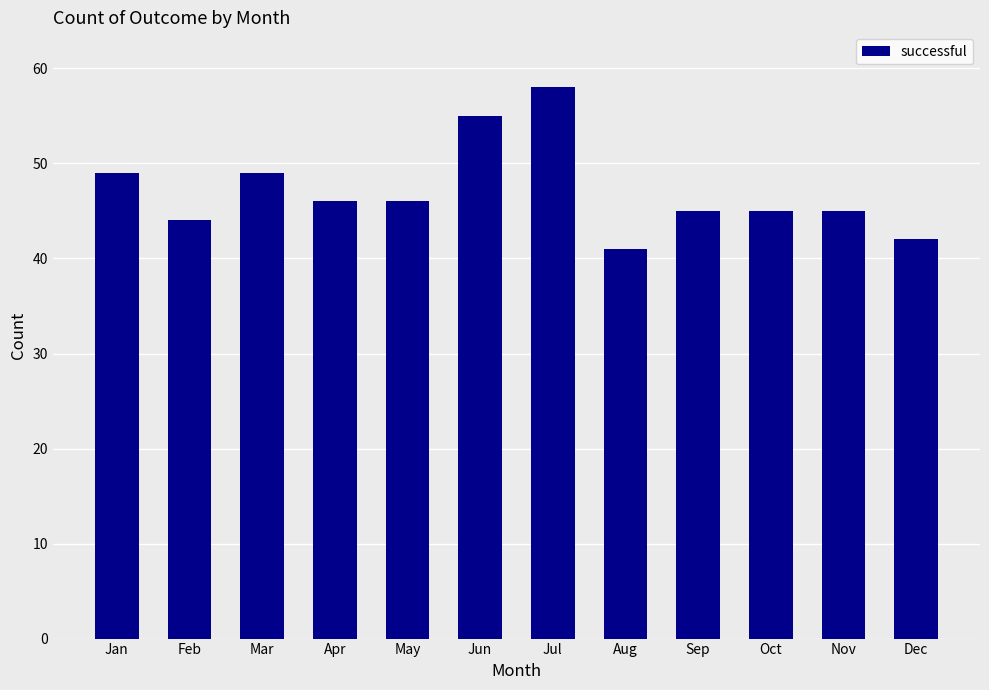

What is the greatest value displayed?

58